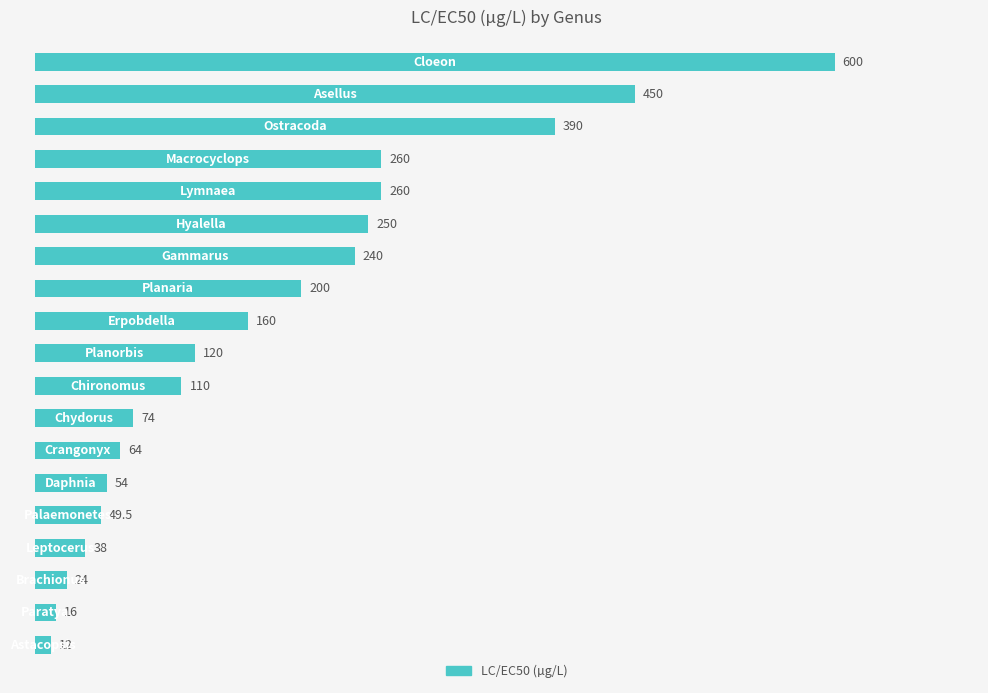

Reading bottom to top, list all the values displayed in this chart.

12.0	16.0	24.0	38.0	49.5	54.0	64.0	74.0	110.0	120.0	160.0	200.0	240.0	250.0	260.0	260.0	390.0	450.0	600.0